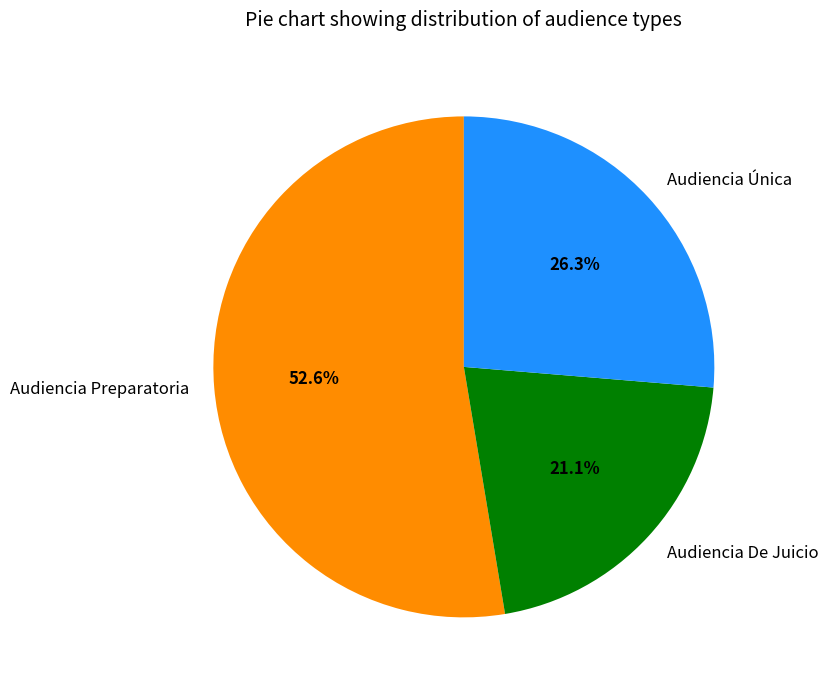

Which category has the smallest portion of the pie?

Audiencia De Juicio